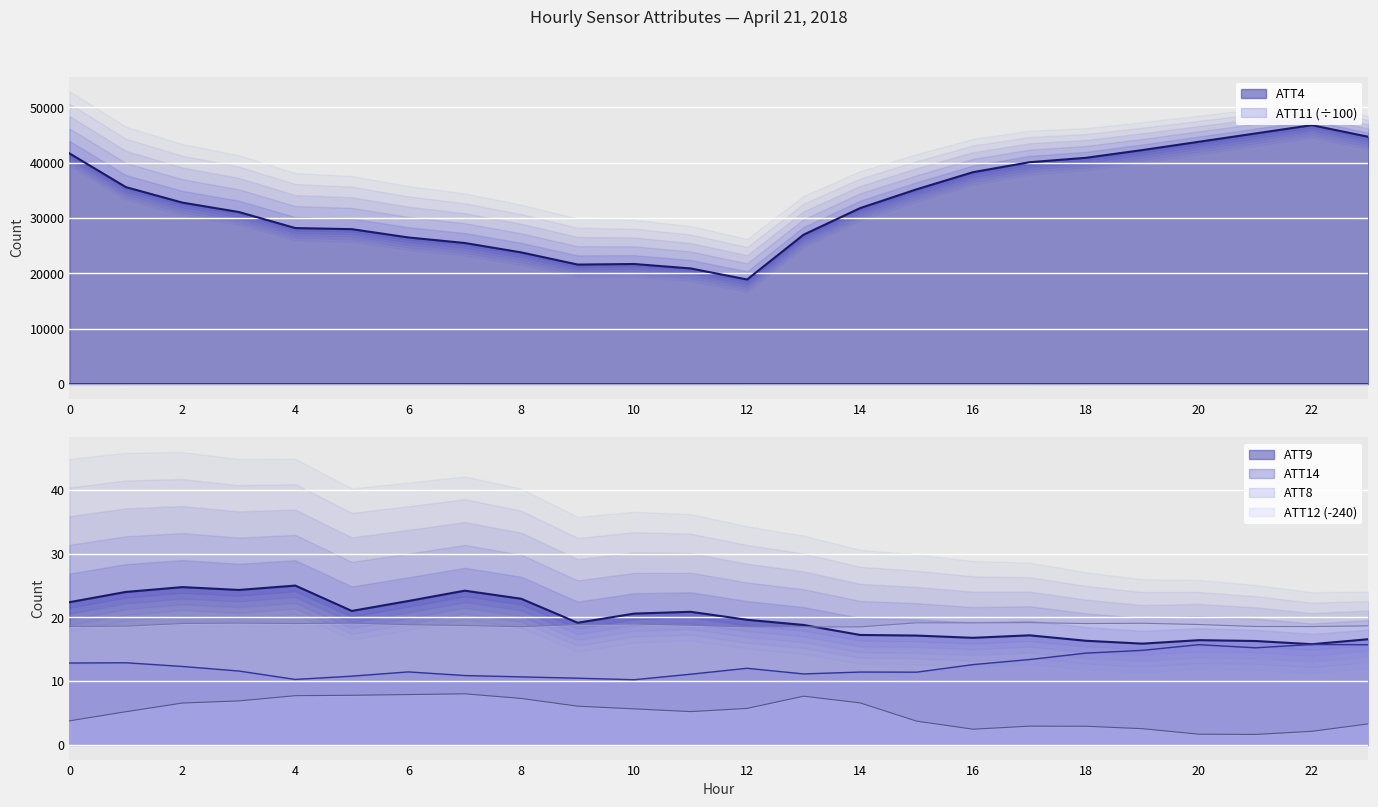

At how many categories does at least one series exceed 40533?

7